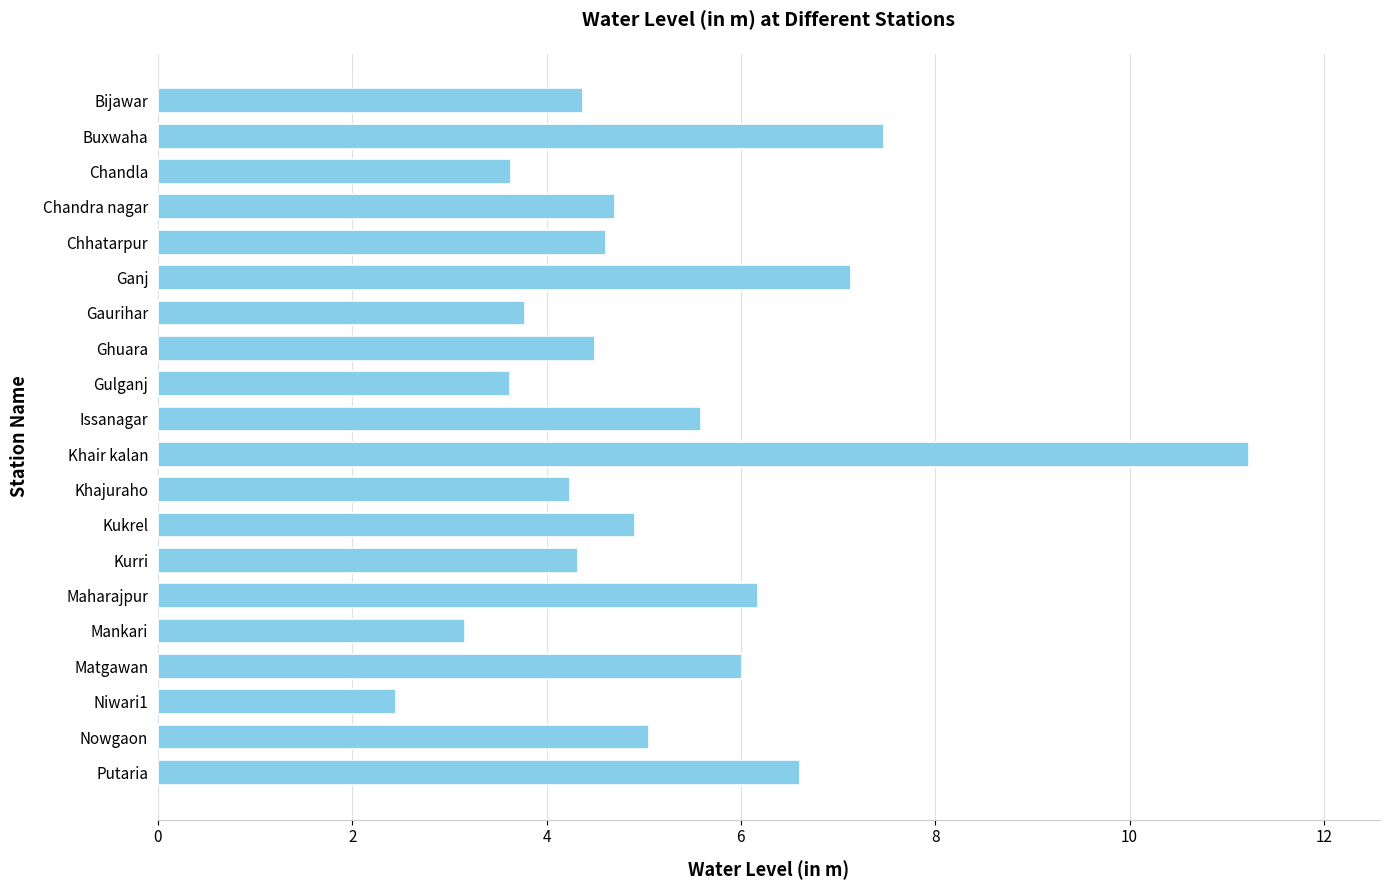

What is the sum of the values at Matgawan and Putaria?

12.6